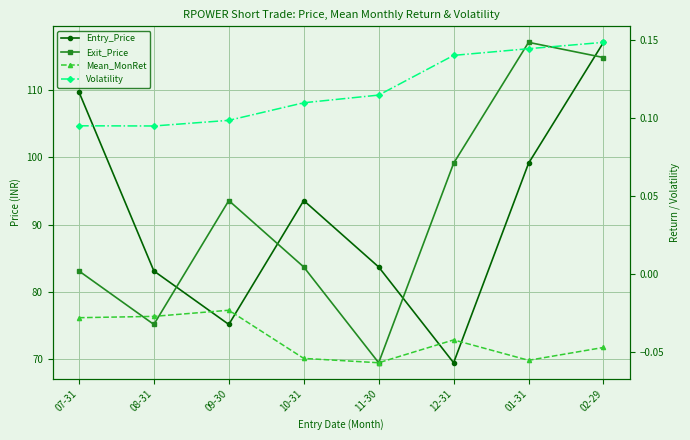

True or false: Exit_Price and Volatility cross at least once.

False